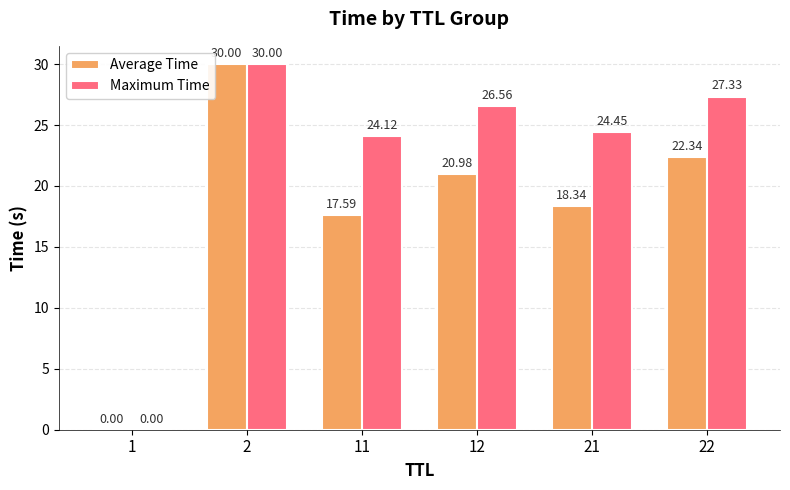

What is the average value of the Maximum Time series?

22.1